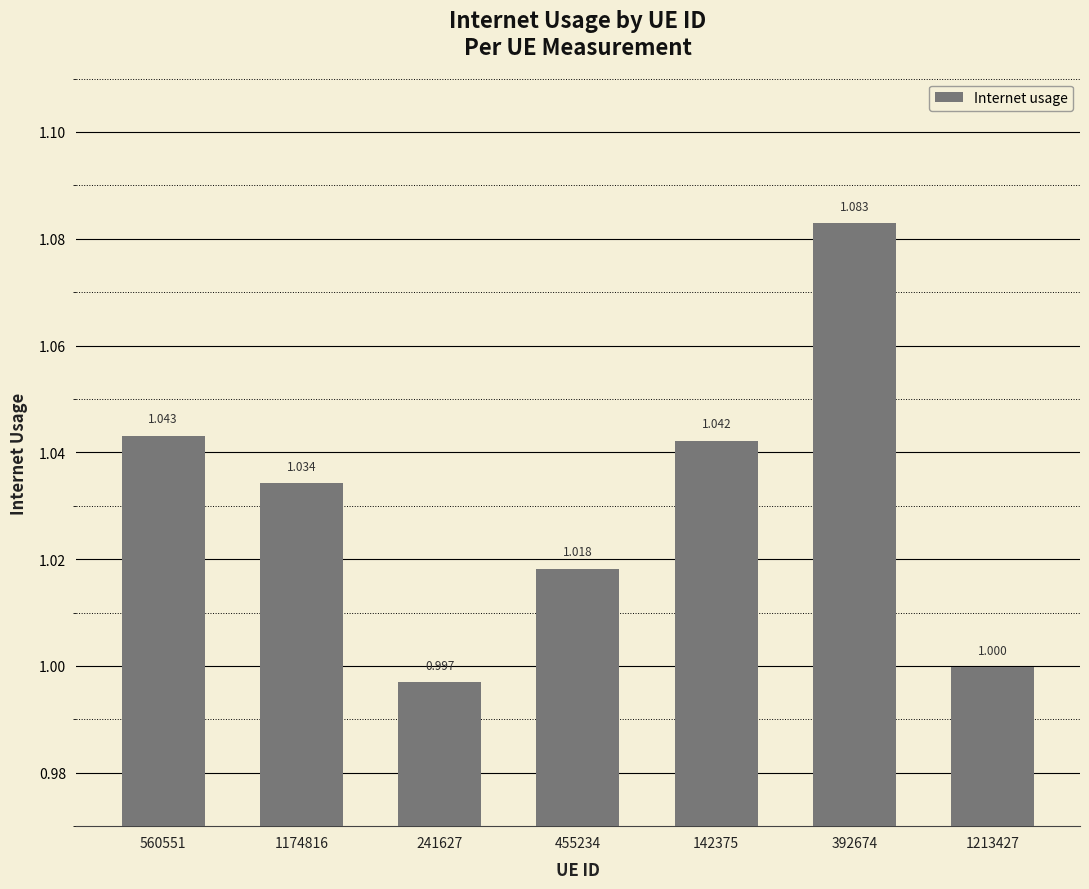

What is the label of the 4th bar from the right?

455234